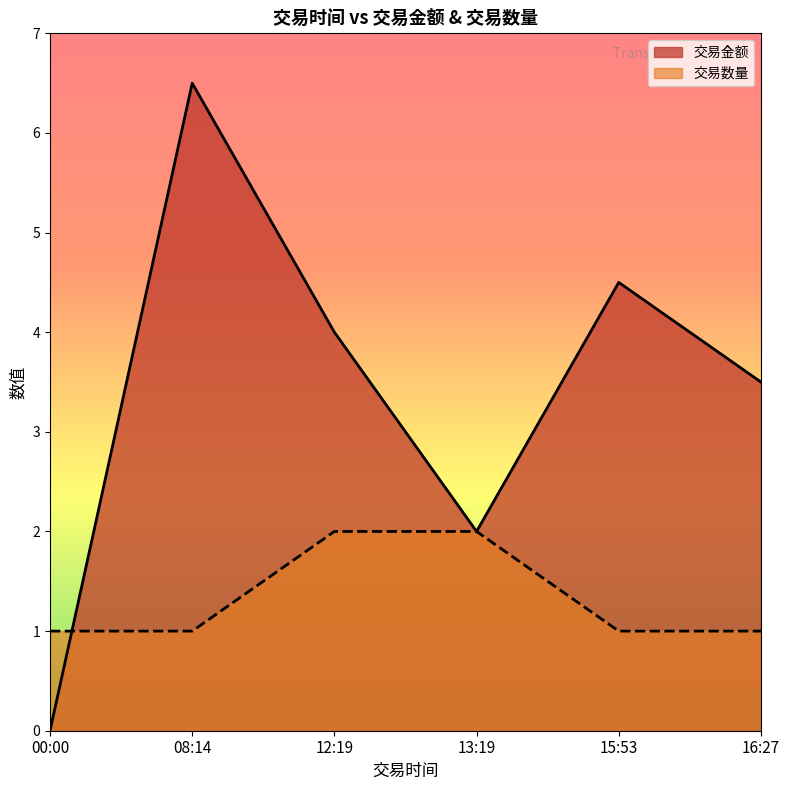

What value does the 交易金额 series have at 13:19?

2.0